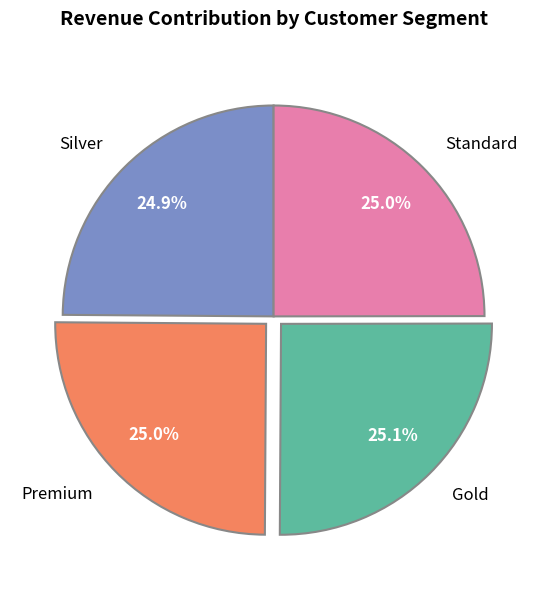

What is the ratio of the value at Premium to the value at Gold?

1.0